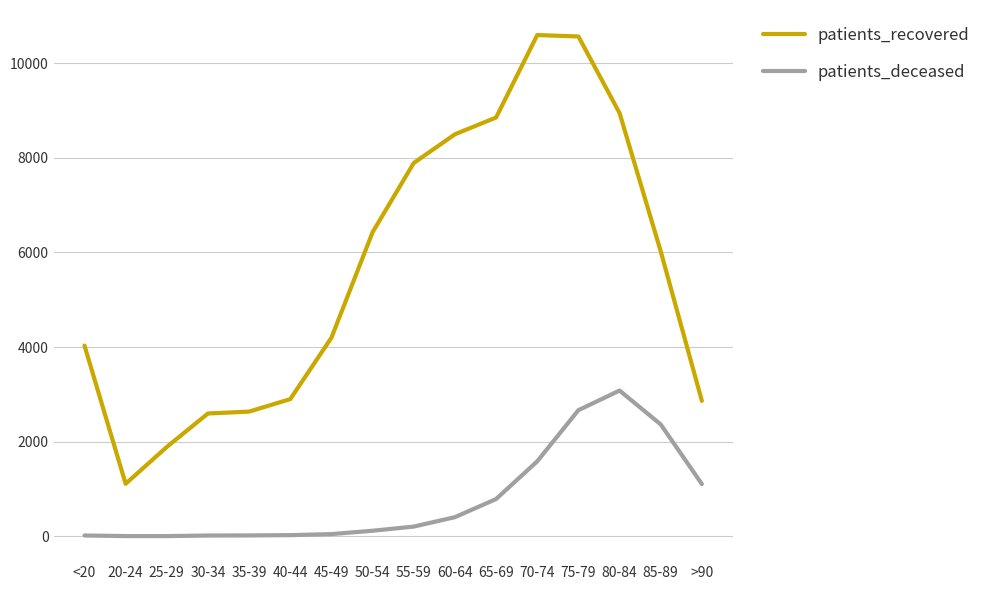

What is the maximum value for patients_deceased?

3080